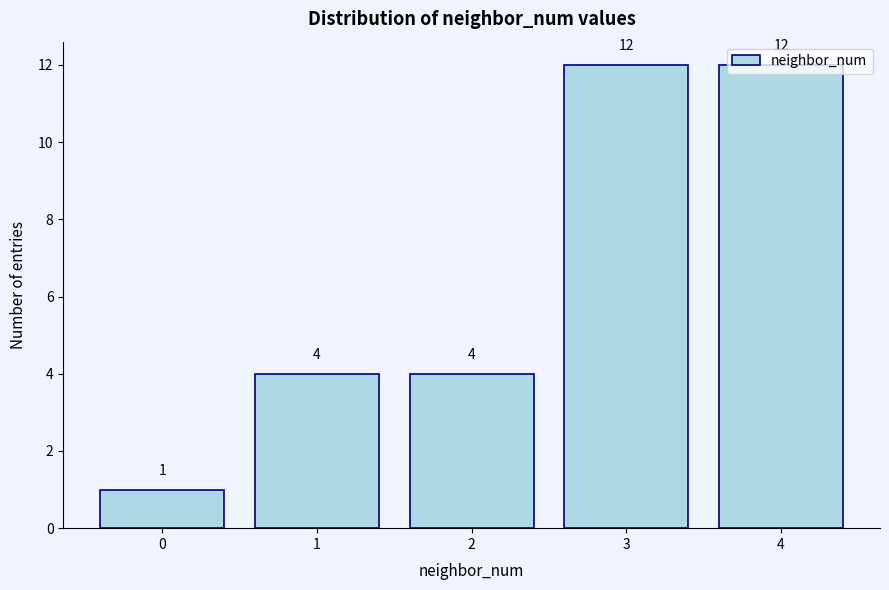

Count the values in the range 4 to 12.

4